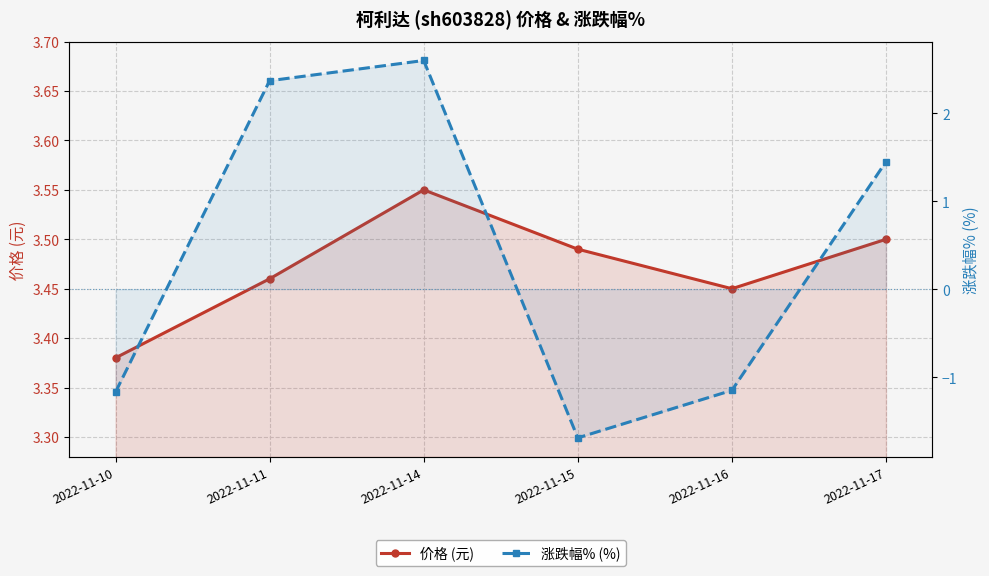

How many 价格 (元) values are between 3 and 4?

6